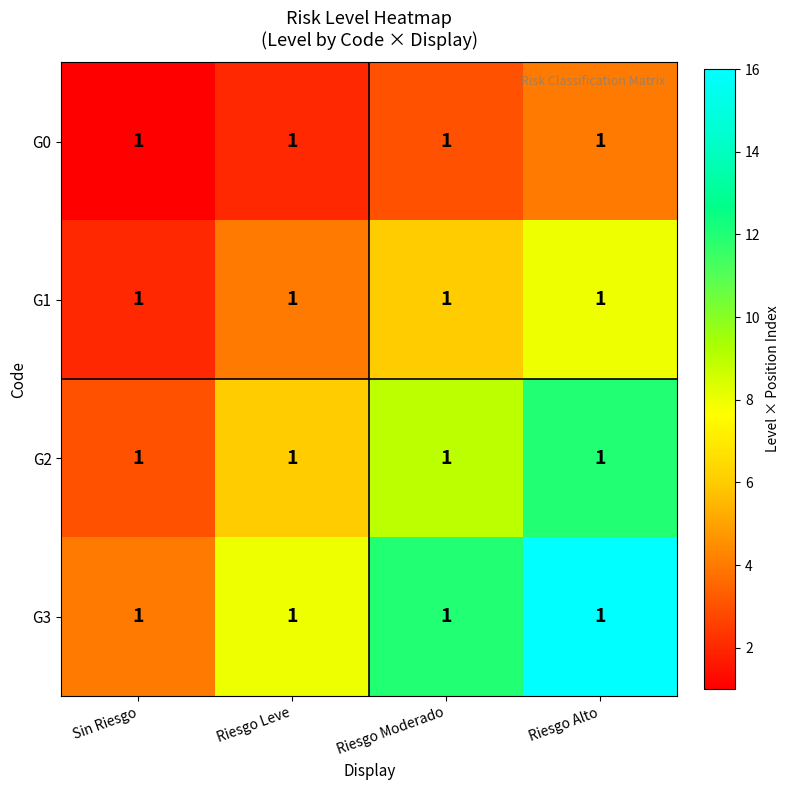

What is the greatest value displayed?

16